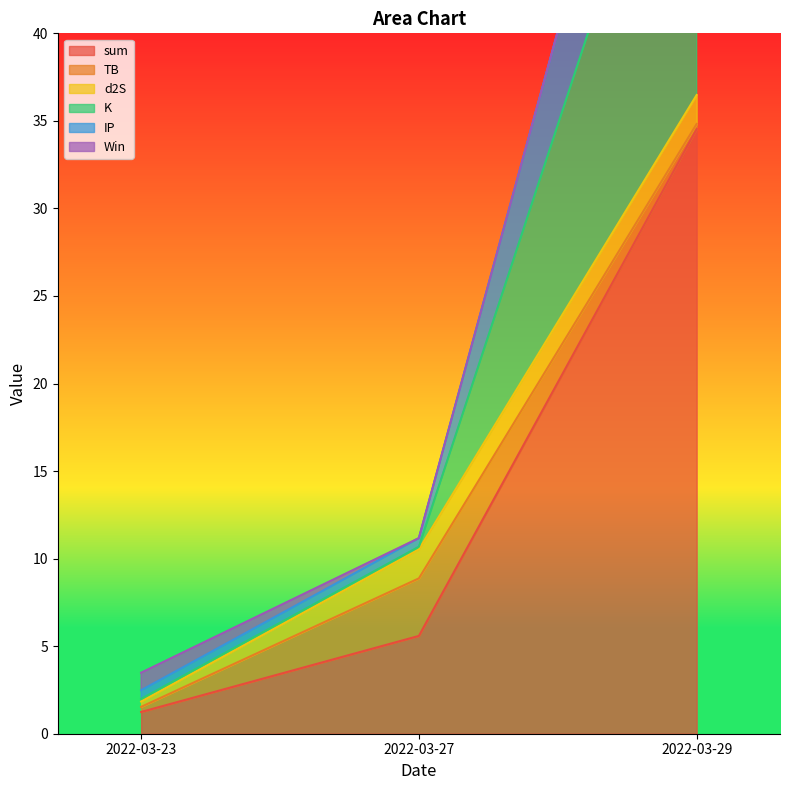

True or false: sum has a value of 1.5 at 2022-03-27.

False